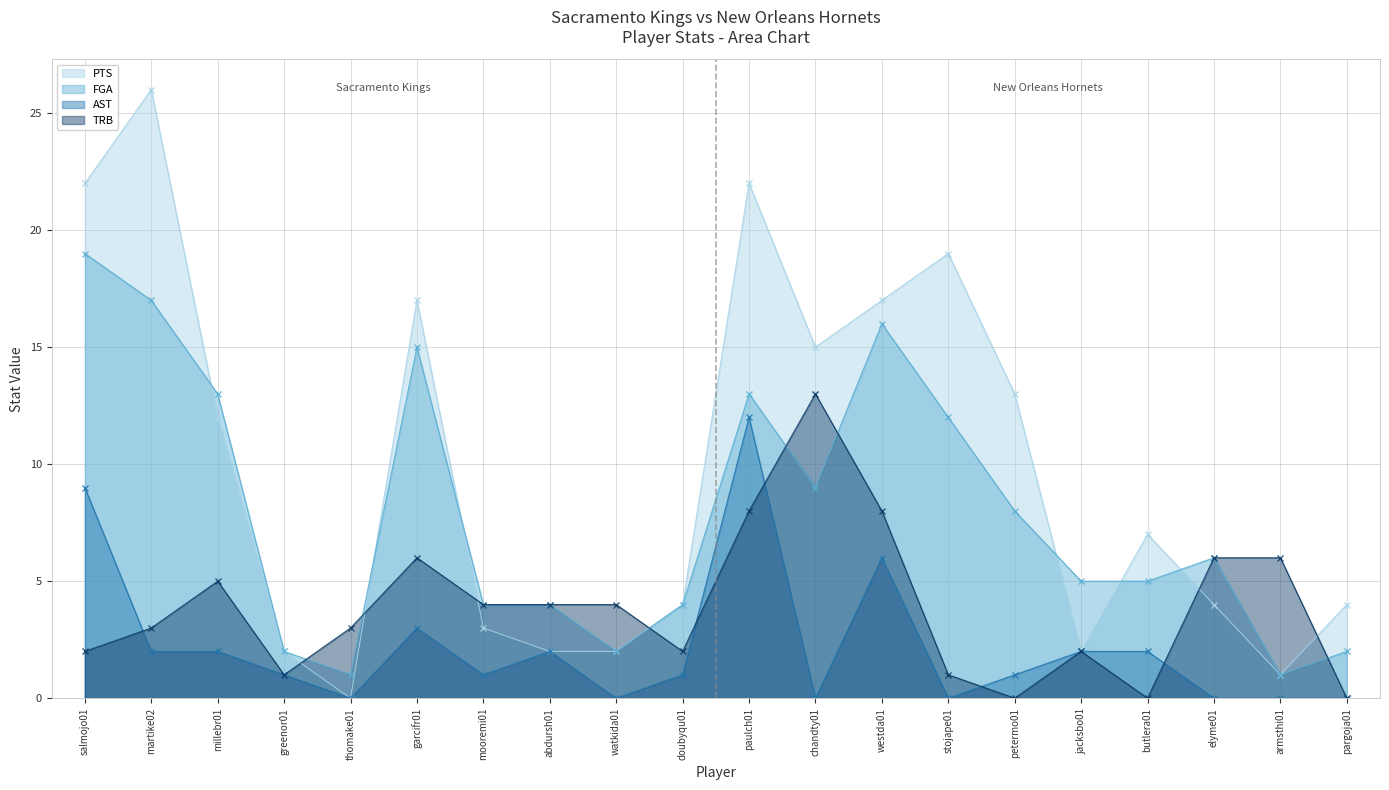

How many positive values does the PTS series have?

19